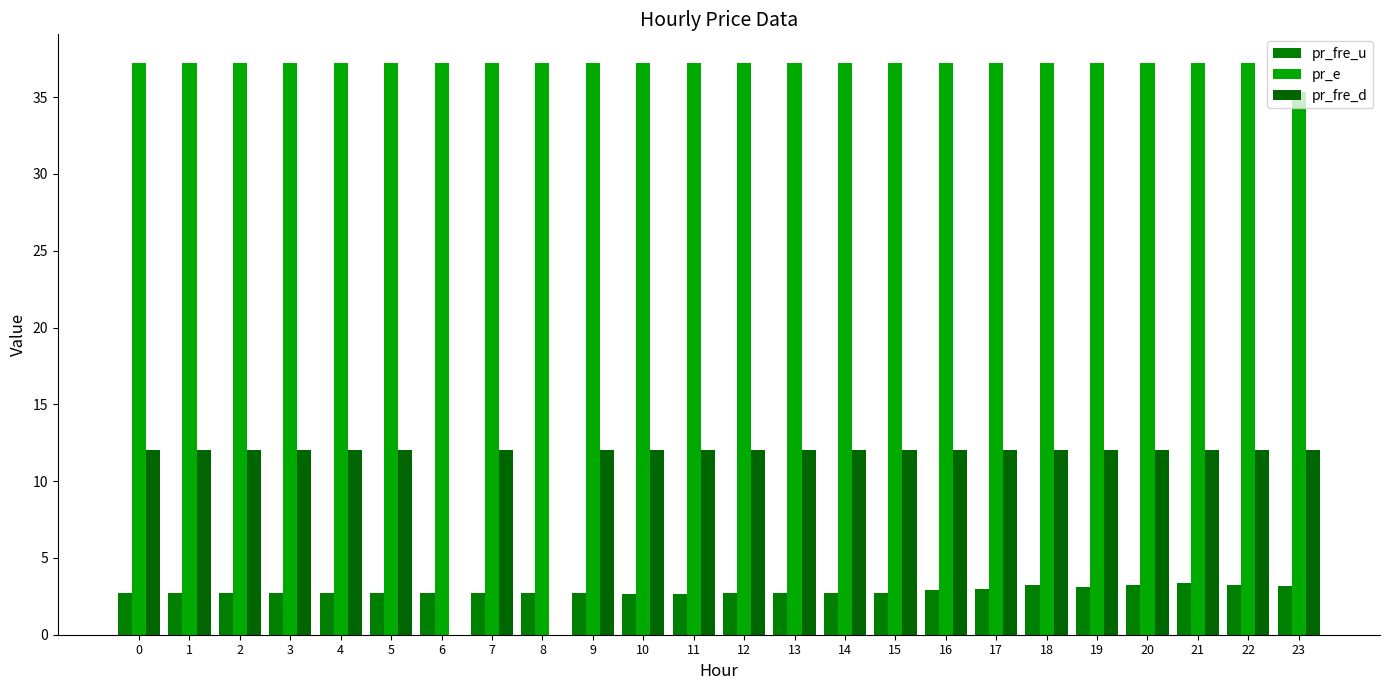

How many data points does each series have?

24